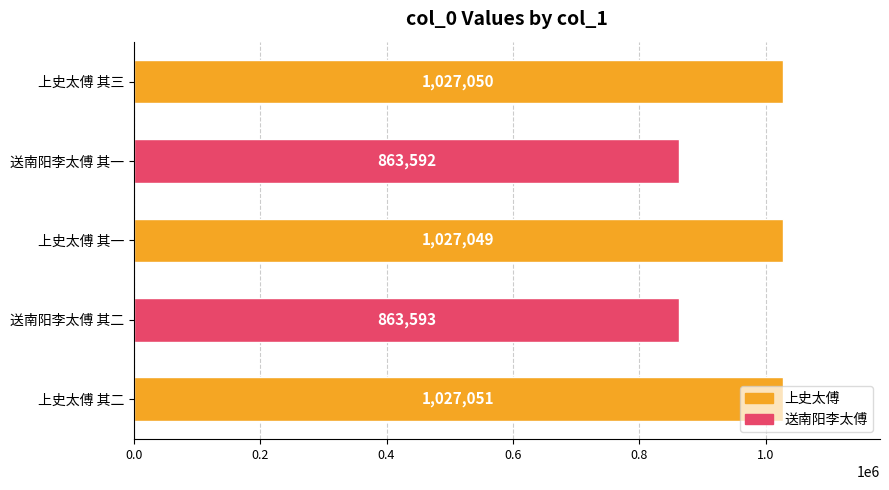

What is the approximate value at 送南阳李太傅 其一?

863592